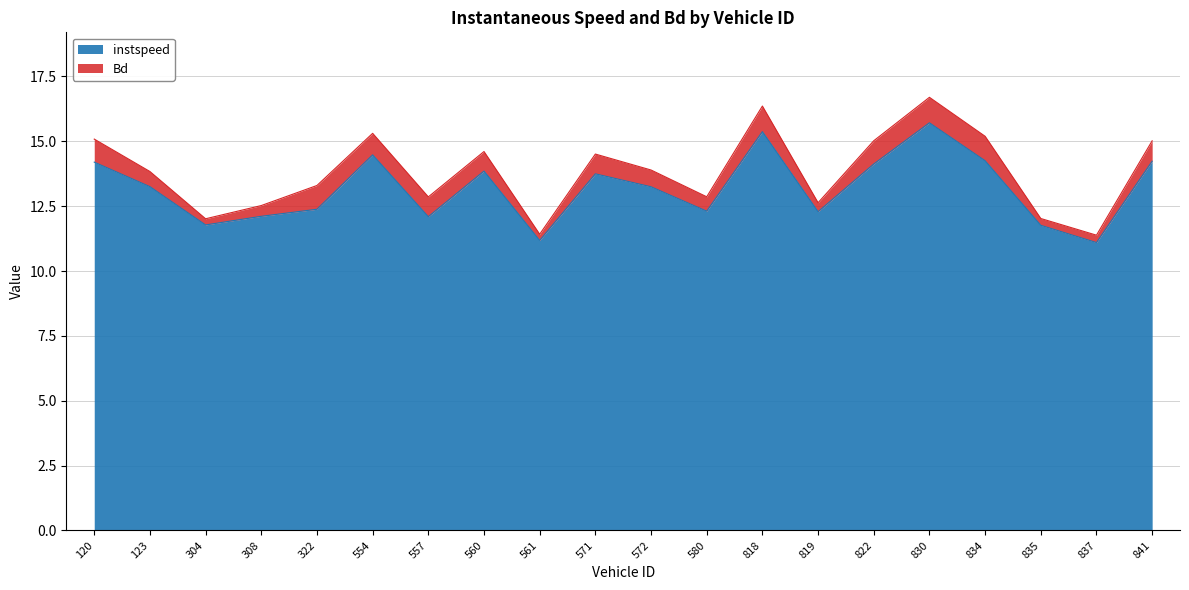

Rank the categories by value from highest to lowest.

830, 818, 554, 834, 841, 120, 822, 560, 571, 123, 572, 322, 580, 819, 308, 557, 304, 835, 561, 837